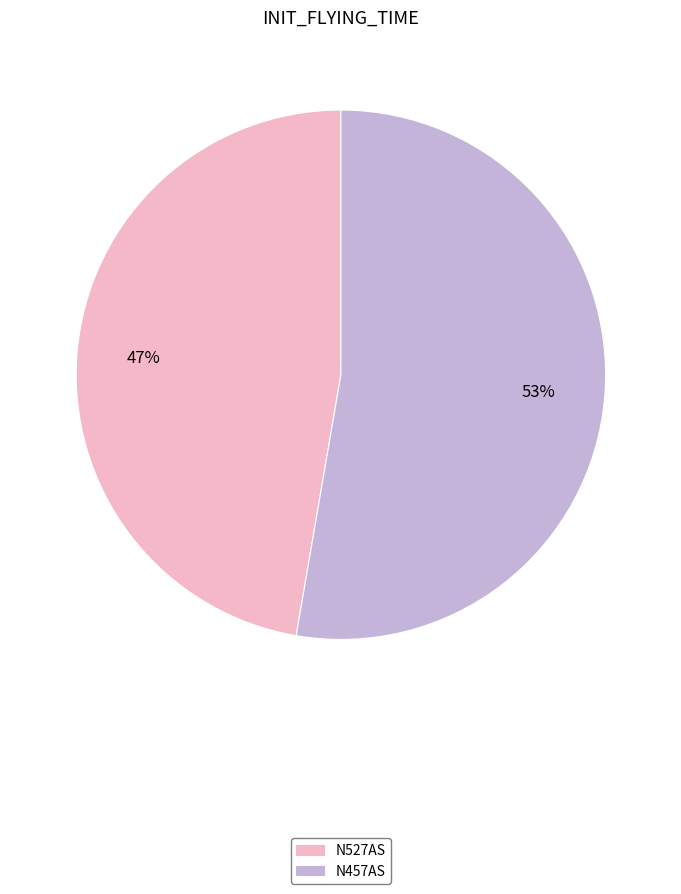

To the nearest percent, what portion does N527AS represent?

47%